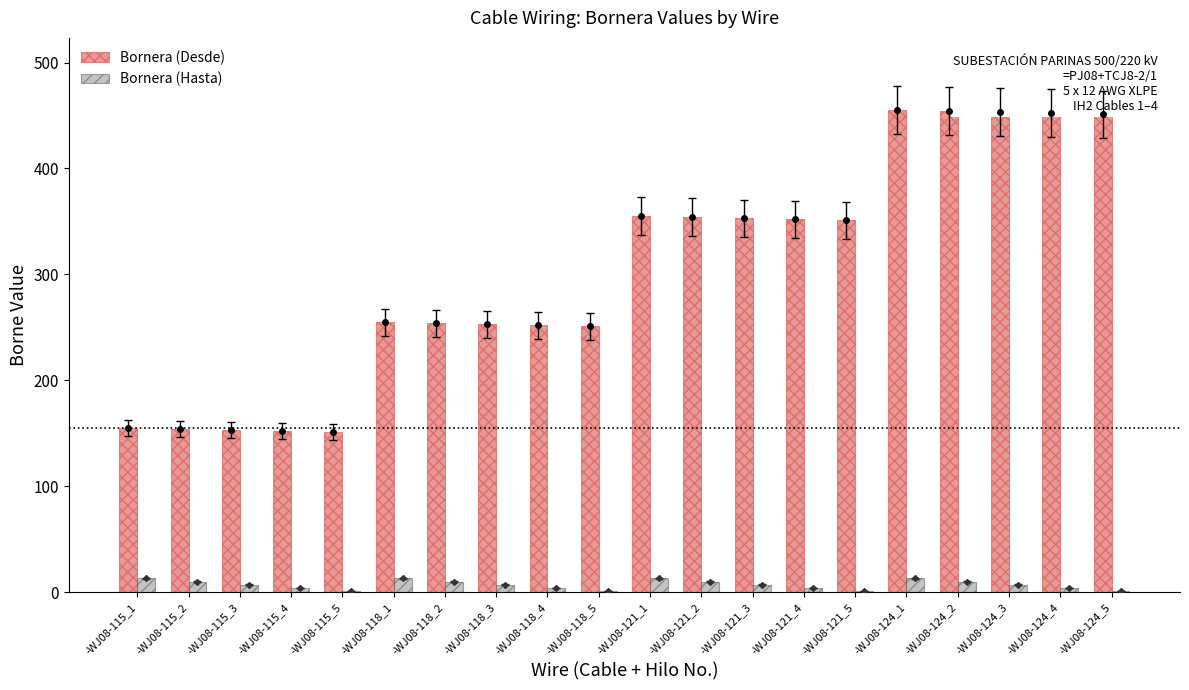

At which category is the sum across all series the highest?

-WJ08-124_1